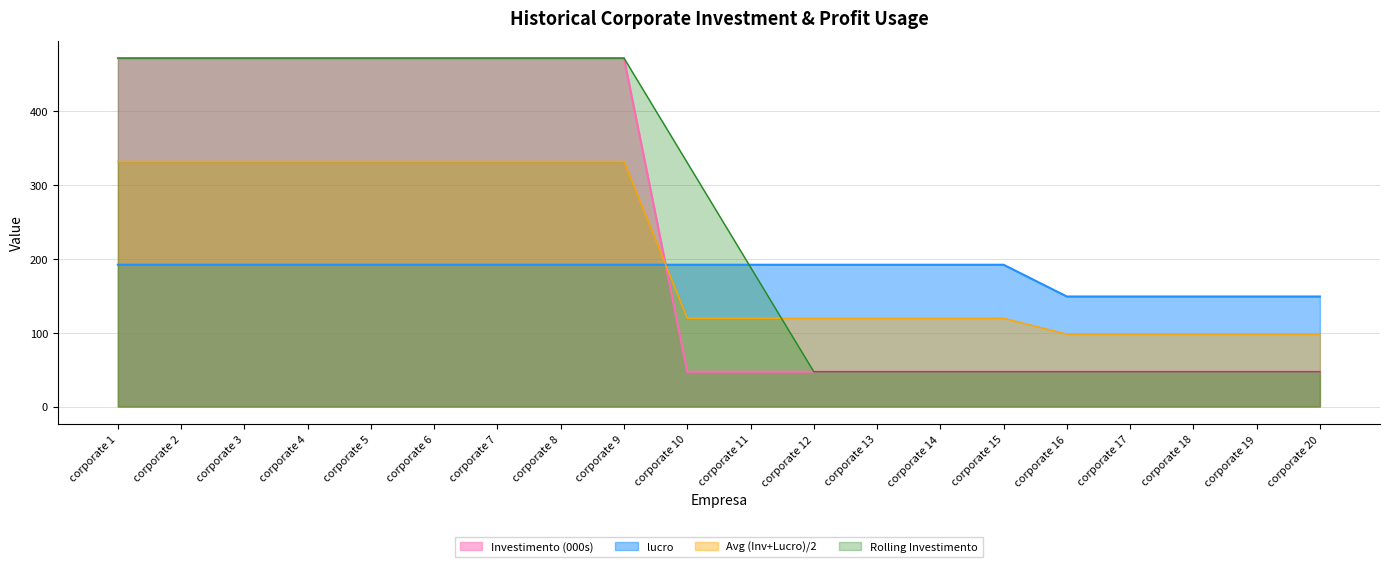

At how many categories does at least one series exceed 442?

9